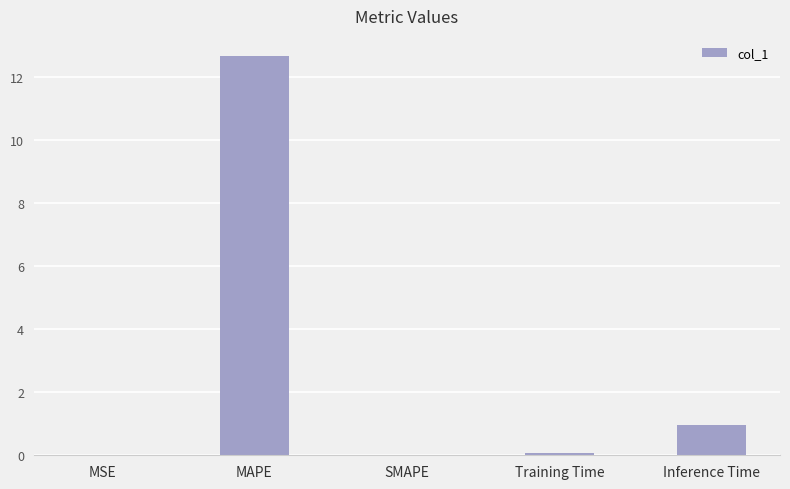

What is the sum of the values at Inference Time and MAPE?

13.6